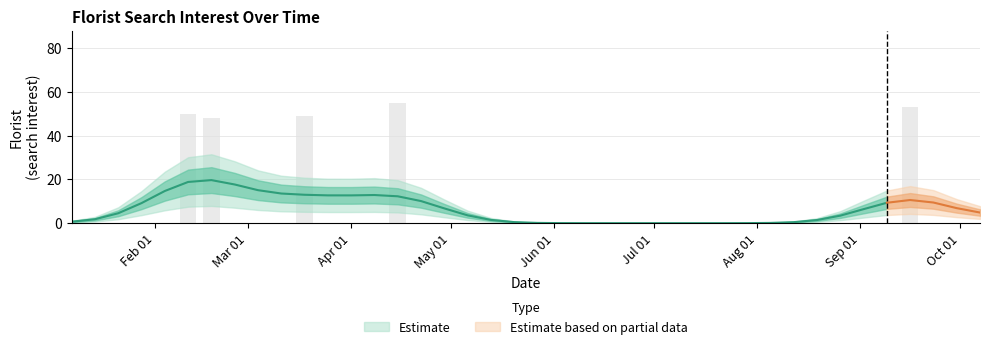

Is it true that the value at Florist is 0?

True